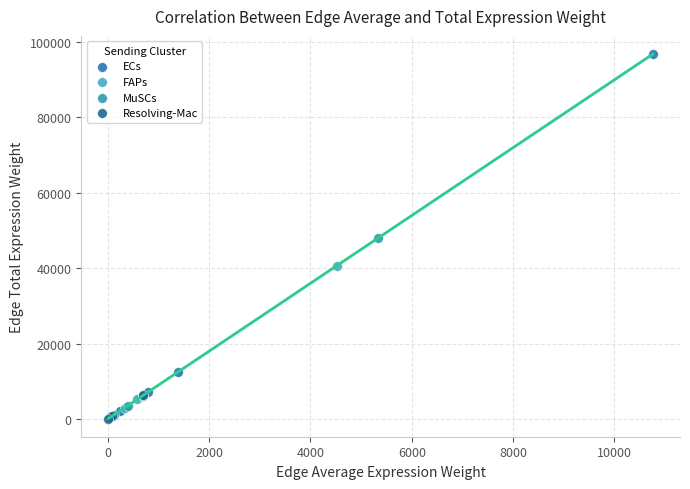

Which series reaches the maximum Y coordinate?

ECs